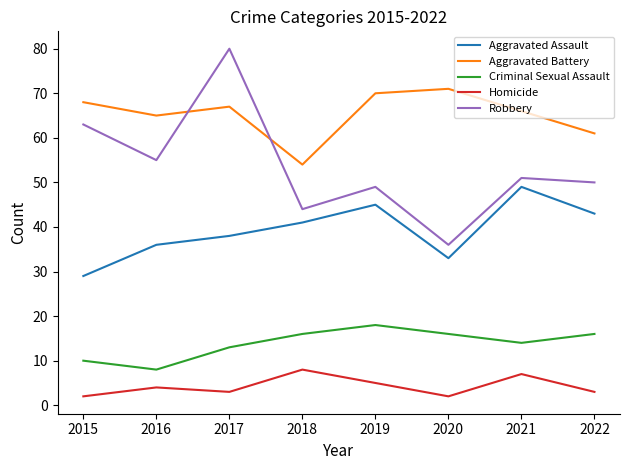

What is the minimum value for Aggravated Assault?

29